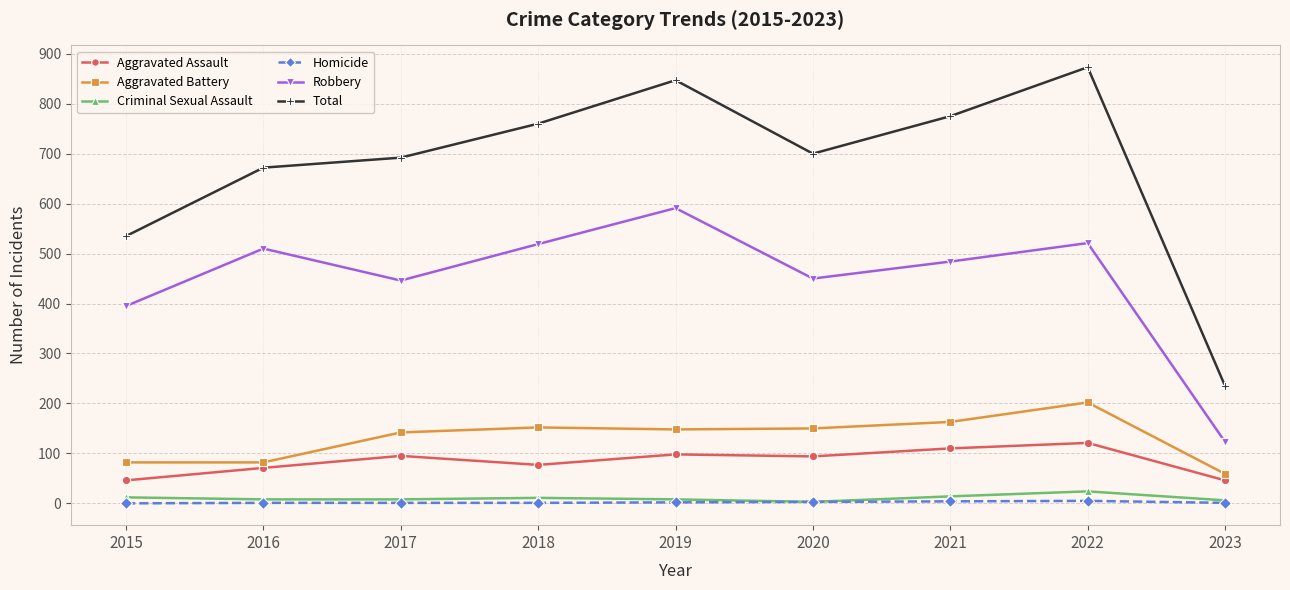

True or false: Aggravated Assault has a value of 106 at 2016.

False